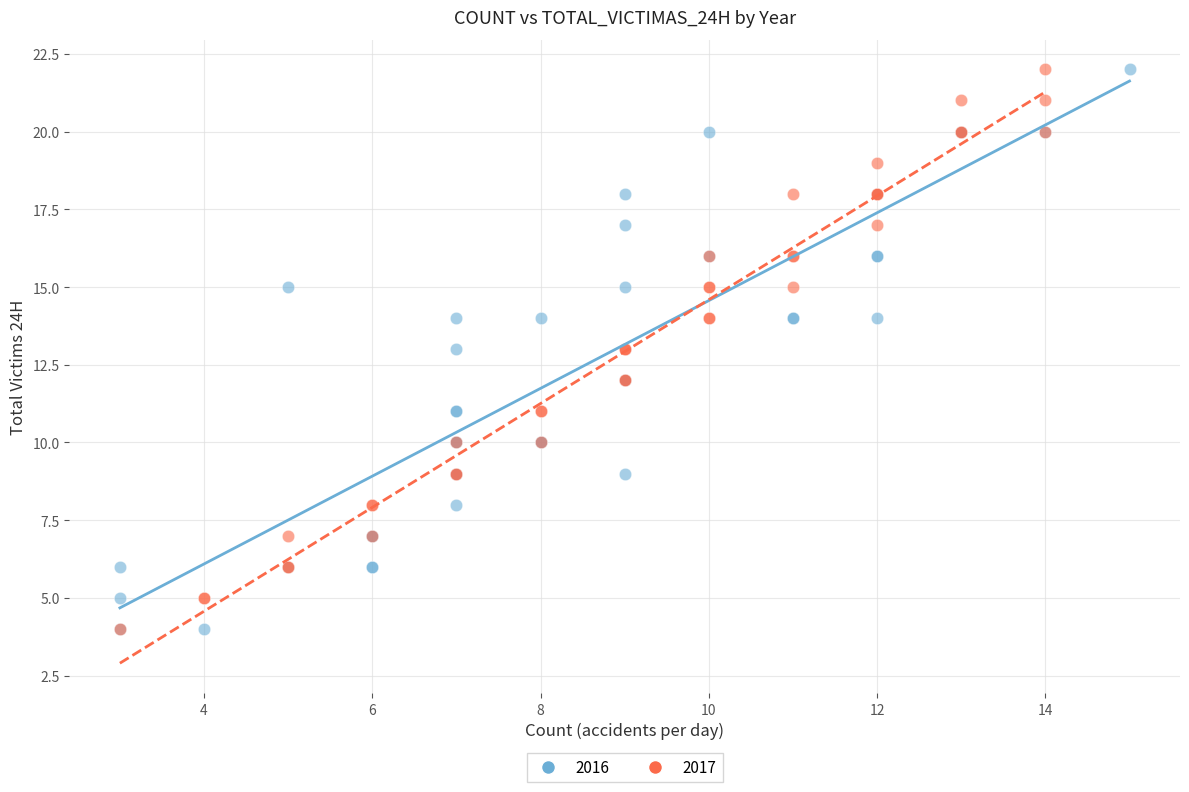

What are all the series names shown in the legend?

2016, 2017